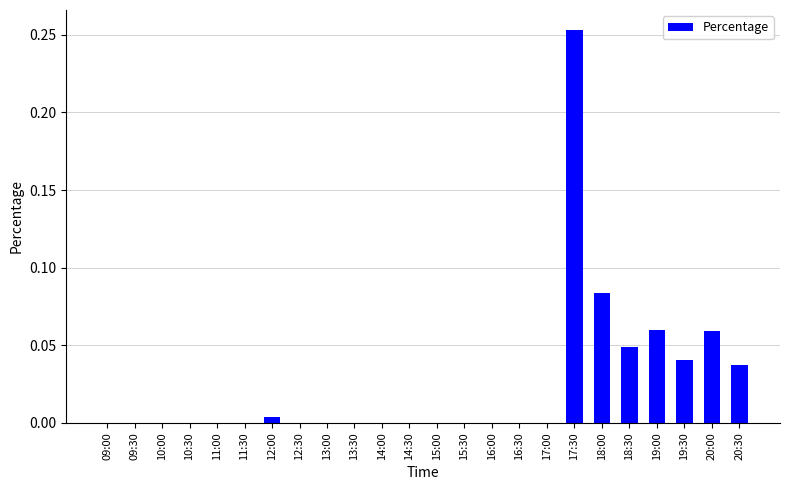

Which has a higher value, 18:30 or 15:30?

18:30